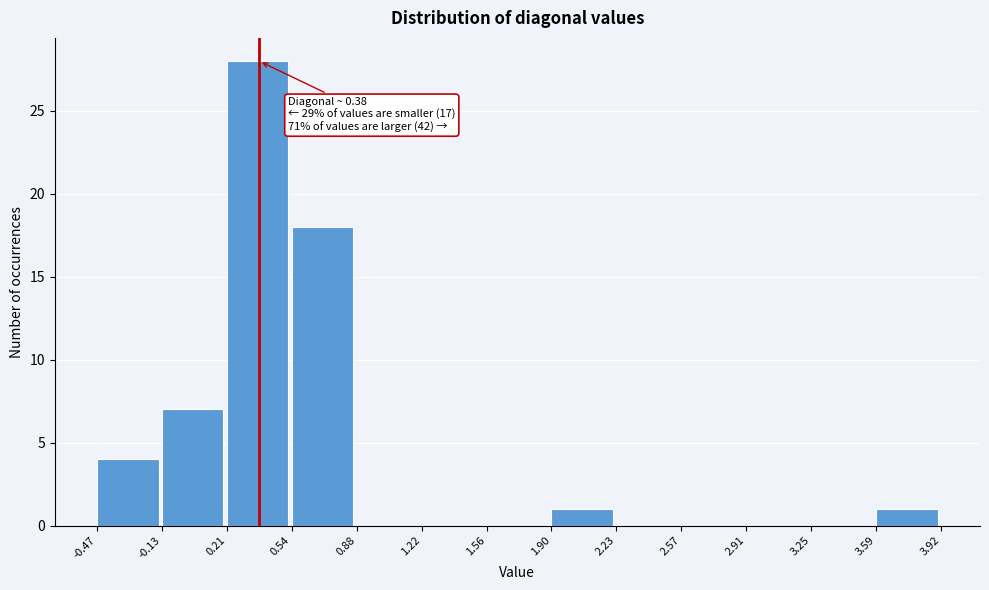

Which range on the x-axis has the tallest bar?

0.21 to 0.54